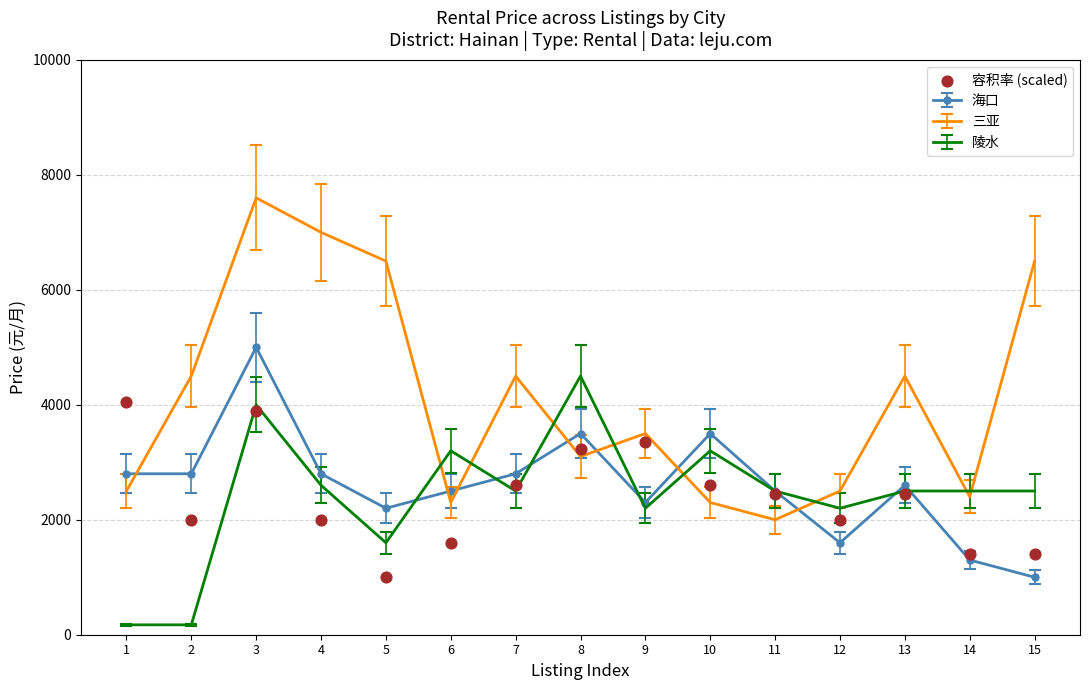

Which has a higher value, 6 or 4?

4